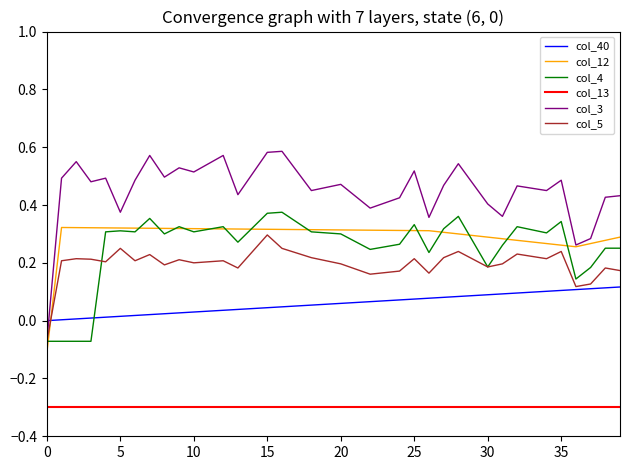

Which series has the largest range (max minus min)?

col_3